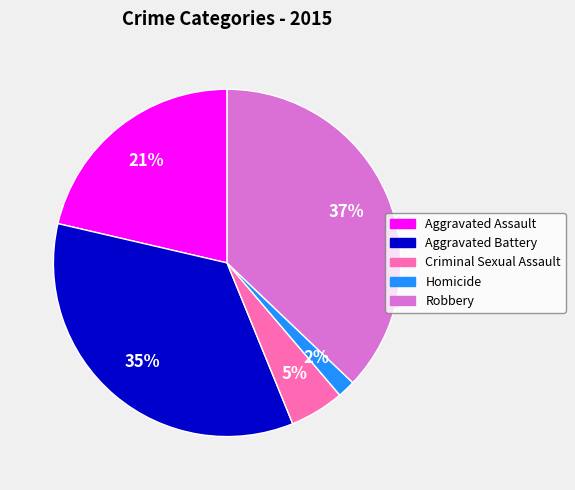

Is it true that Aggravated Assault is 15% of the pie?

False